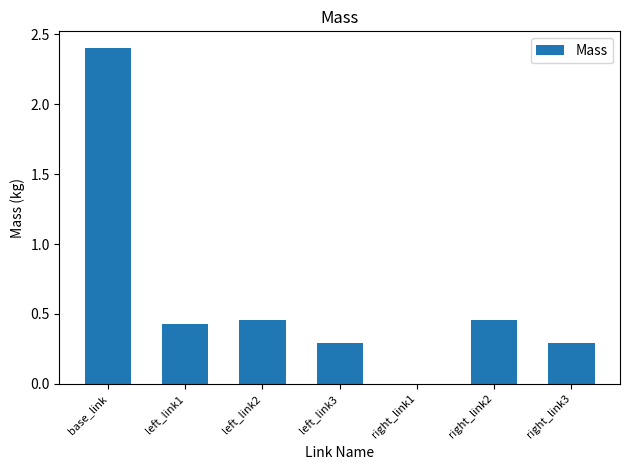

What is the approximate value at base_link?

2.4